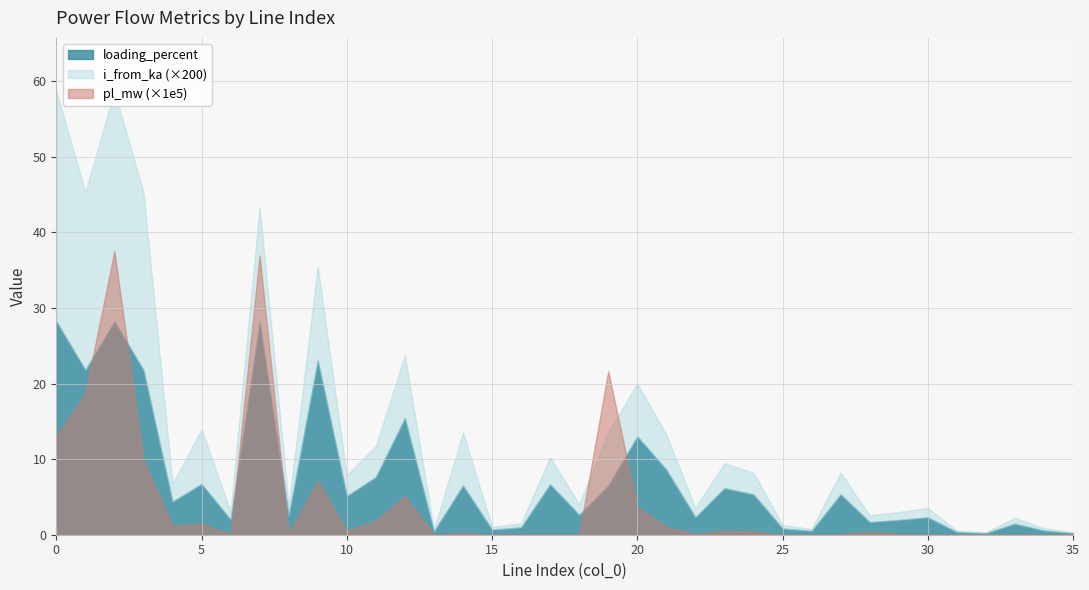

What is the value of the loading_percent point at the 23rd from the left?

2.3